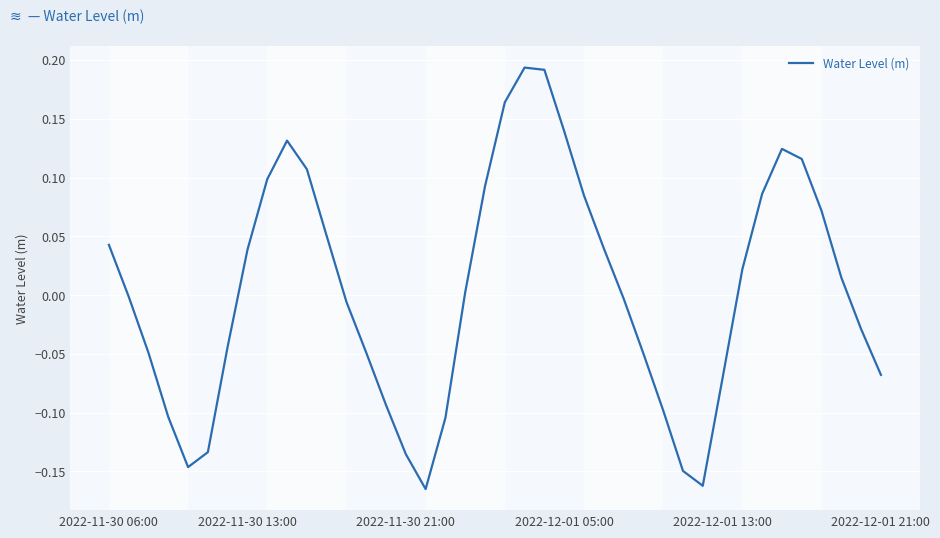

What is the difference between the maximum and minimum values?

0.4